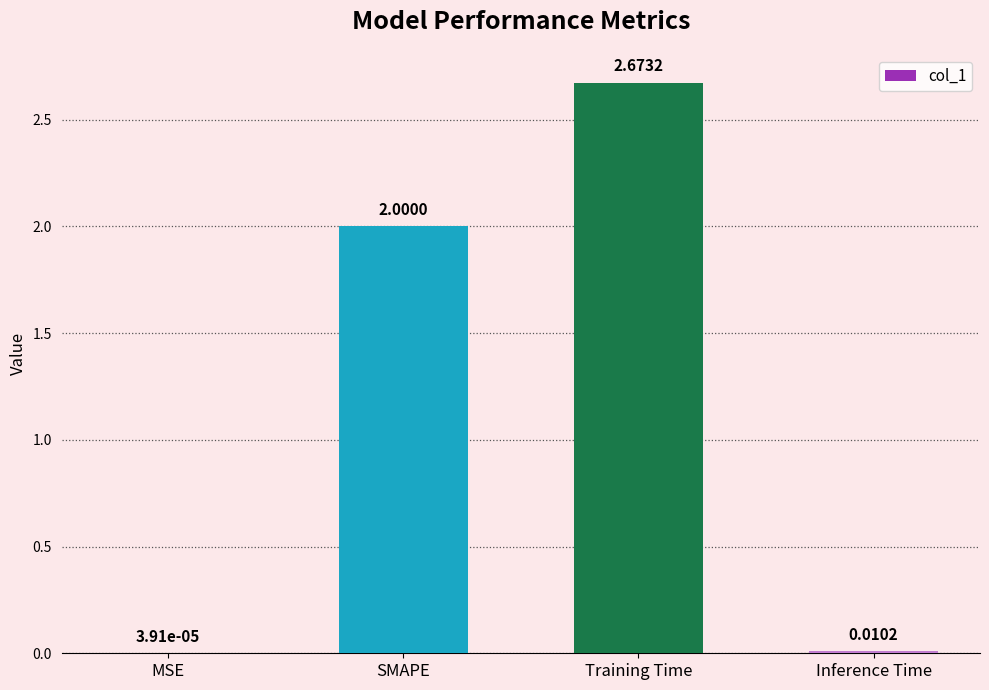

Which category has the highest value across all series?

Training Time